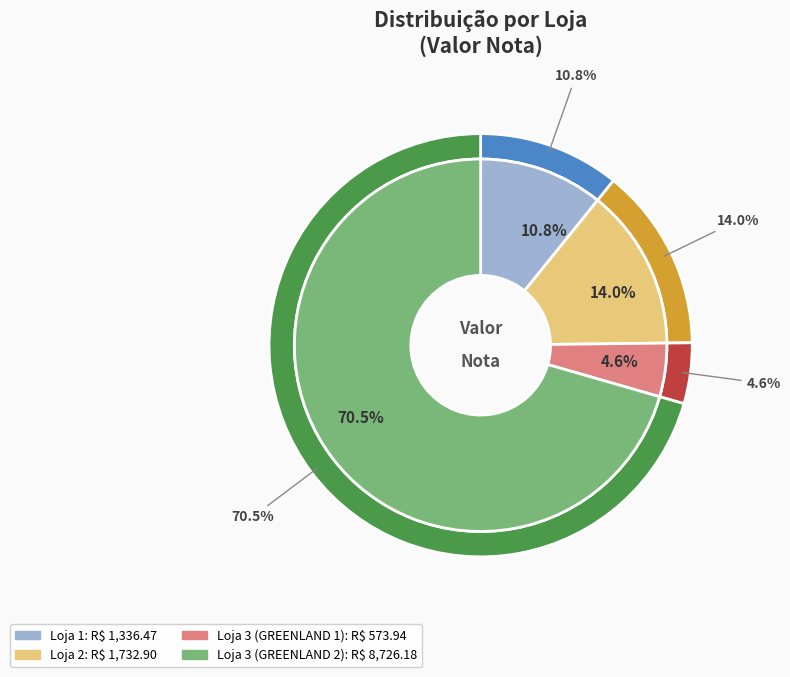

What is the smallest slice in the pie chart?

Loja 3 (GREENLAND 1)